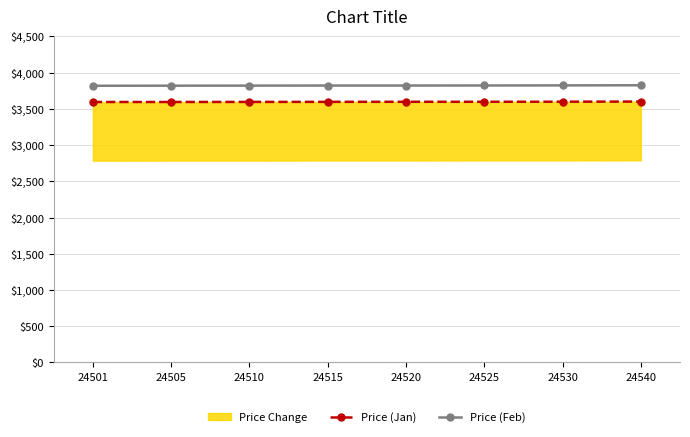

Which series has the widest spread of values?

Price (Feb)